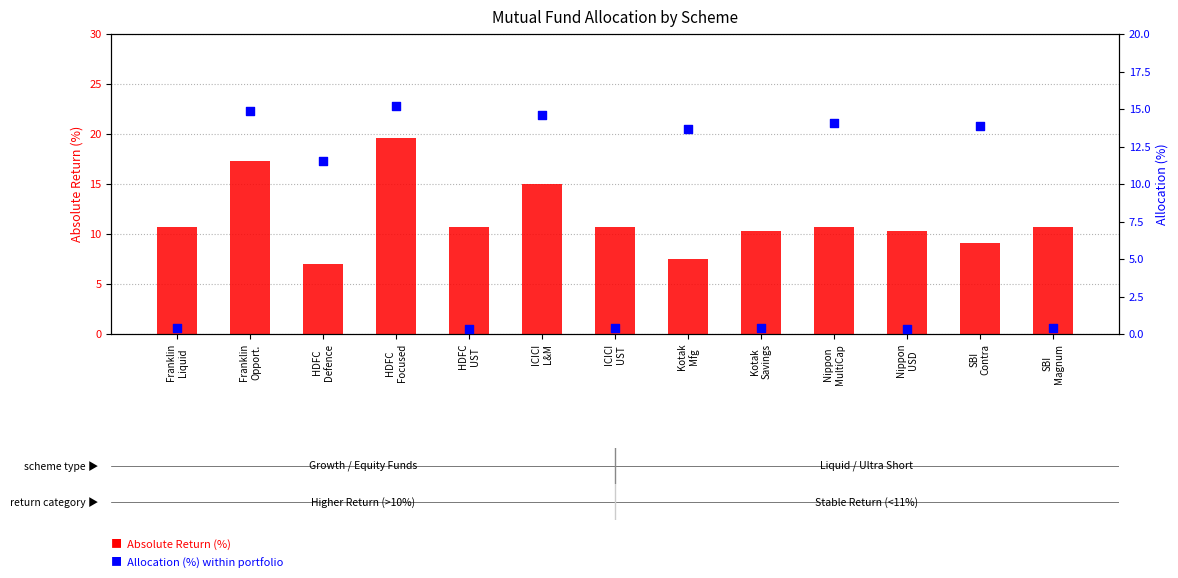

Which series contains the highest Y value?

Absolute Return (%)